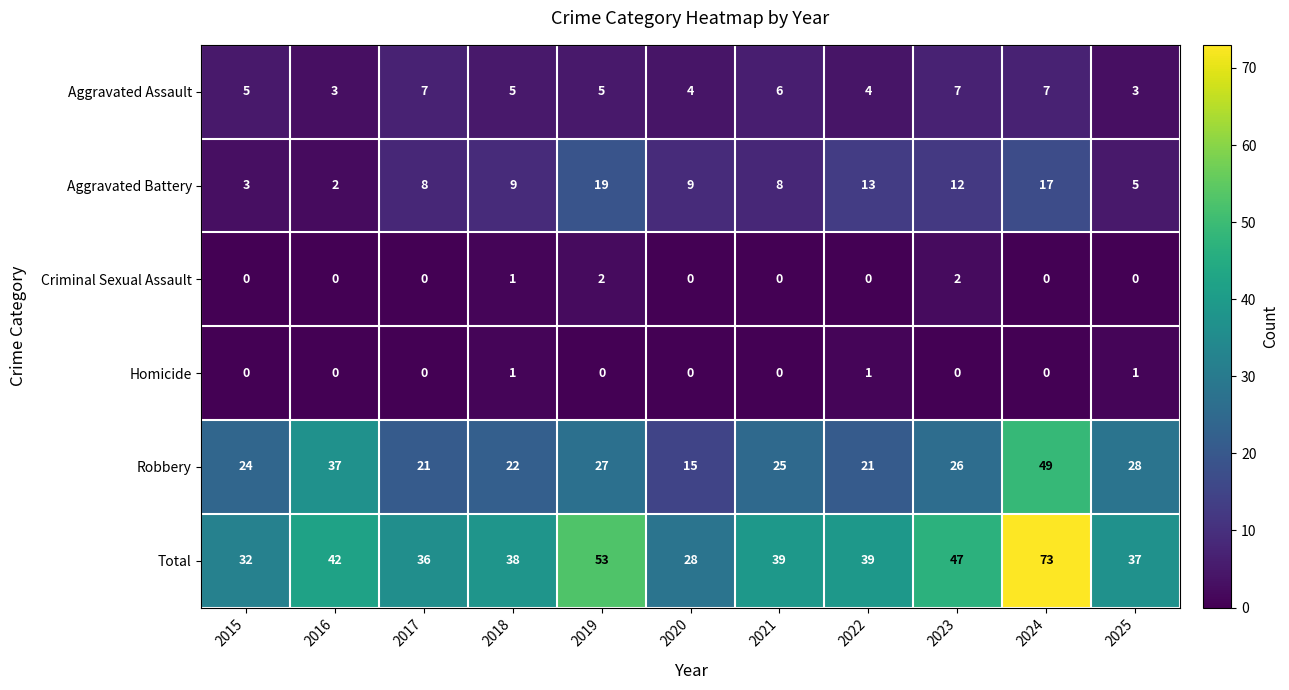

At 2019, list the series in order from smallest to largest.

Homicide, Criminal Sexual Assault, Aggravated Assault, Aggravated Battery, Robbery, Total